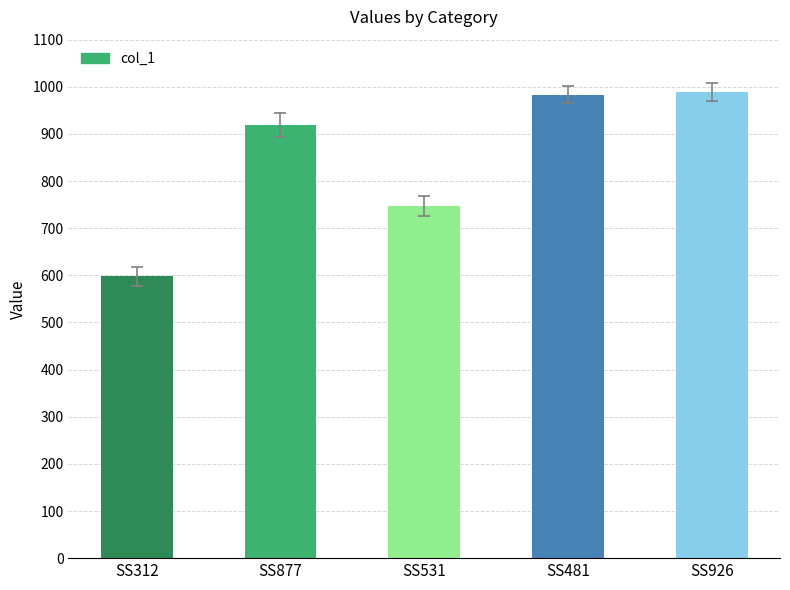

How many values are below 919?

2